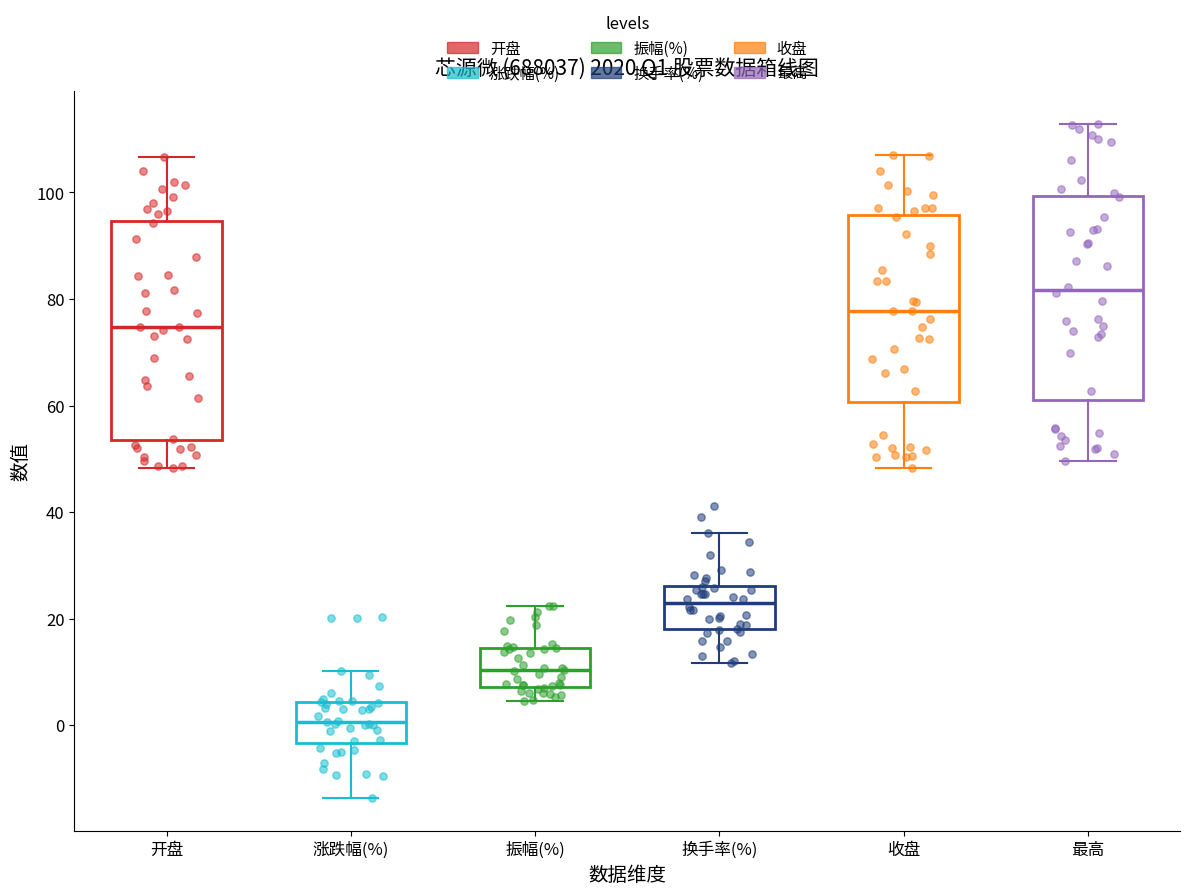

Which box is the tallest, from its lower edge to its upper edge?

开盘